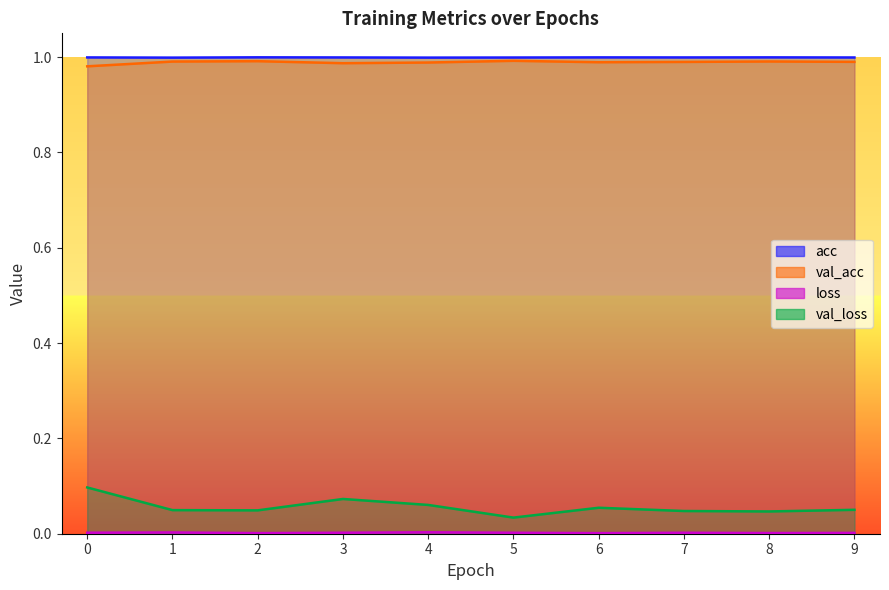

At which category does val_loss reach its first local valley?

2